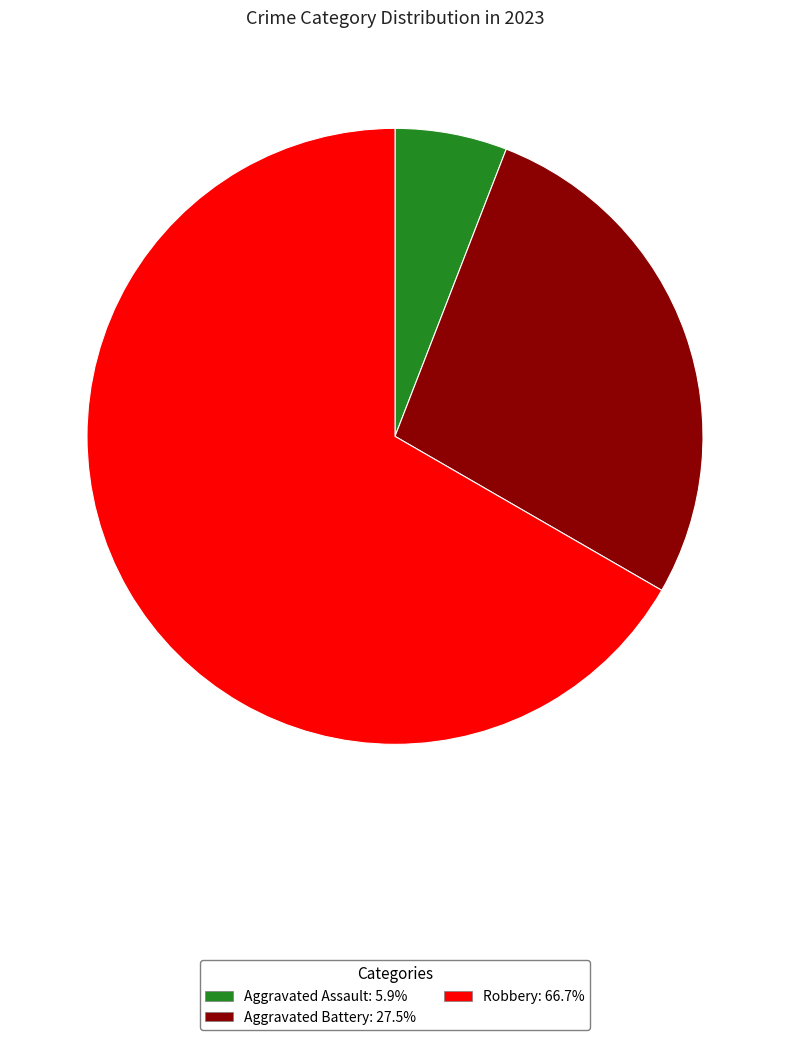

Is the sum of Robbery: 66.7% and Aggravated Assault: 5.9% greater than half?

Yes